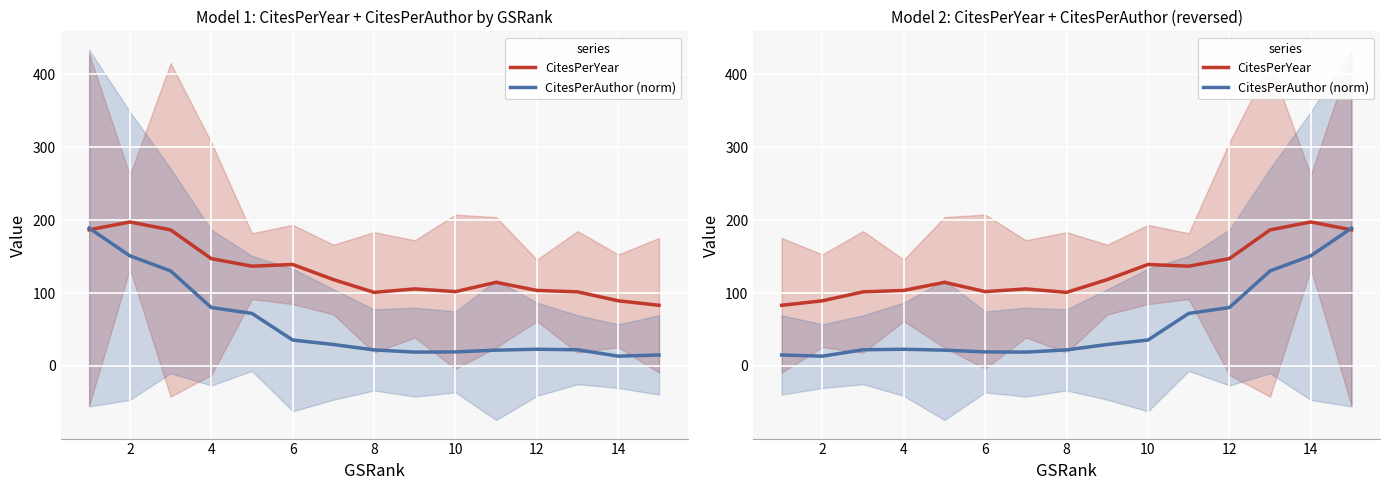

Where does the CitesPerAuthor (norm) series first go above 22?

4